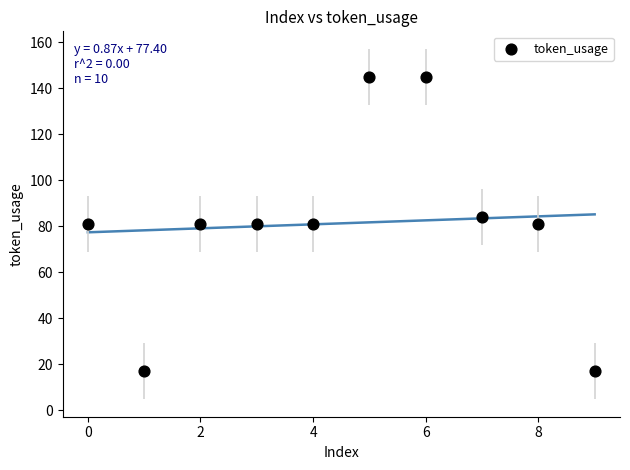

What is the average Y value?

81